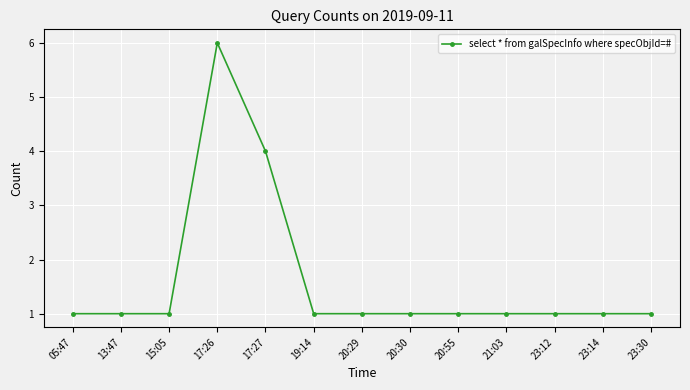

Count the number of categories in the chart.

13